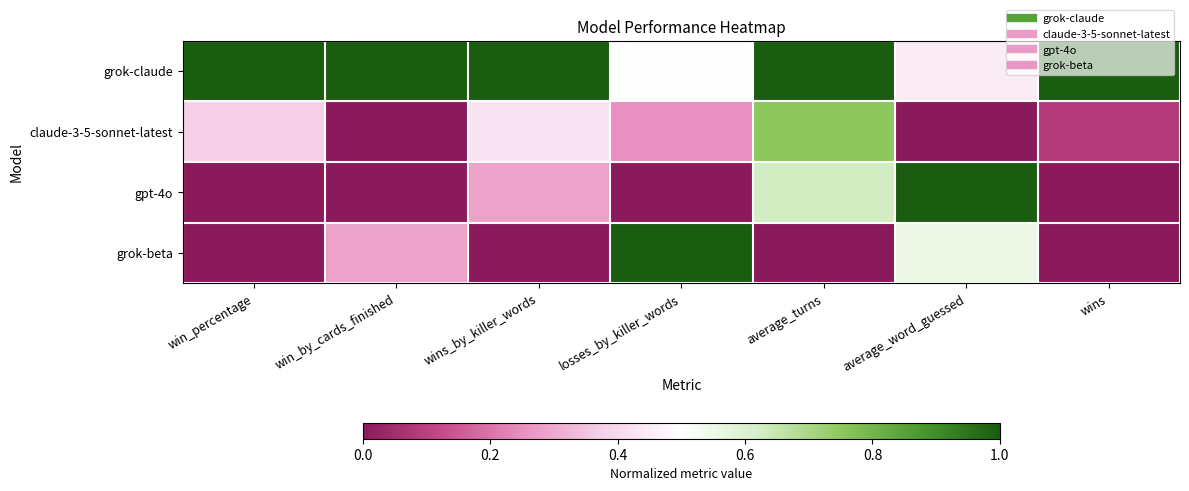

At how many categories does at least one series exceed 0?

7